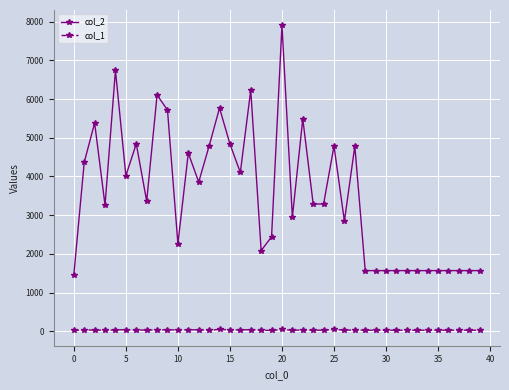

Which series has the largest total across all categories?

col_2